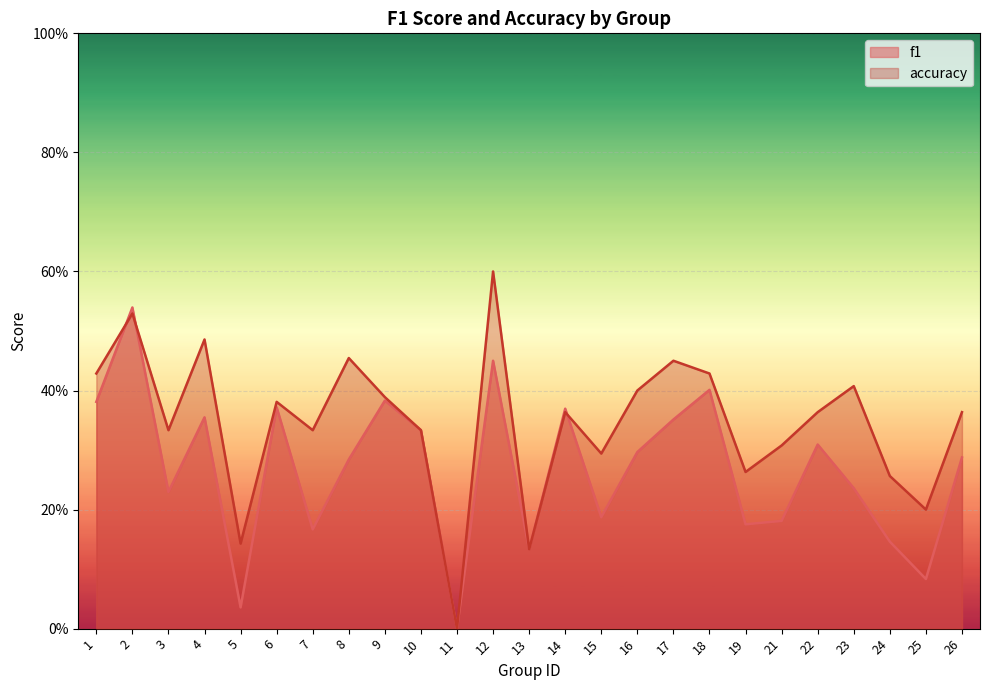

At which label does accuracy reach its minimum?

11